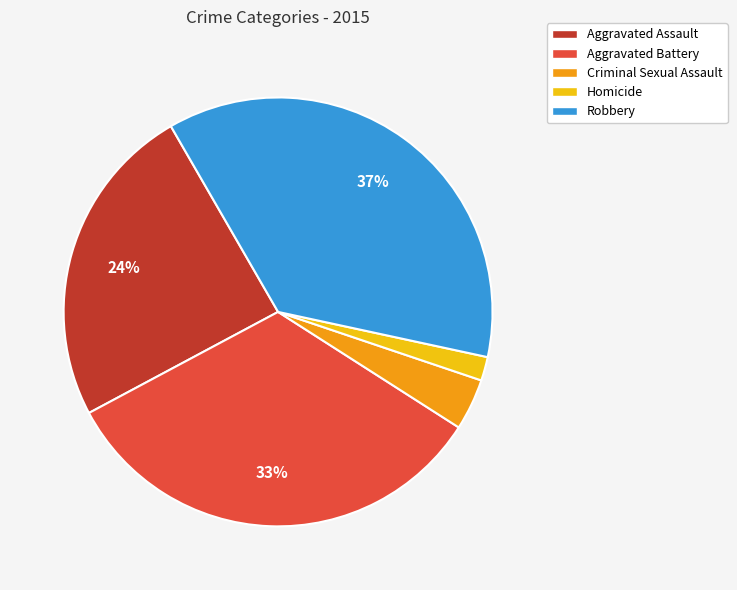

Do Criminal Sexual Assault and Homicide together represent more than half of the pie?

No